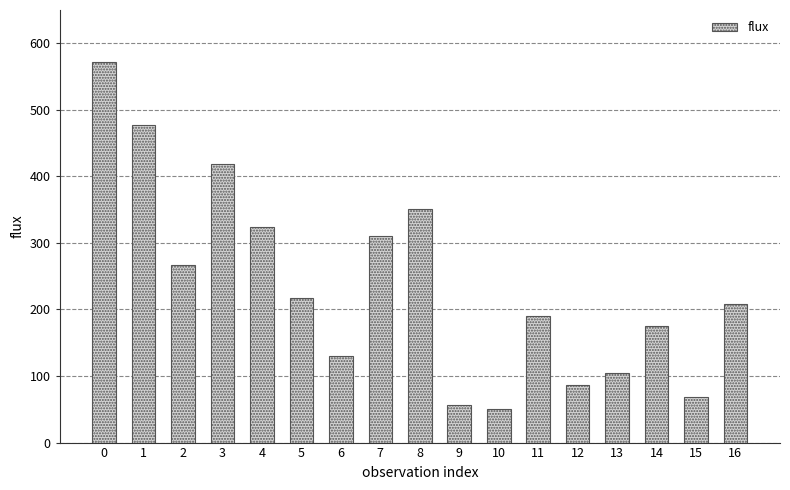

What is the difference between the second highest and minimum values?

426.1